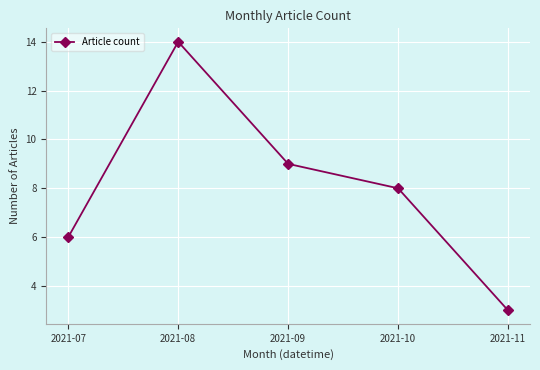

Is it true that the value at 2021-07 is 6?

True